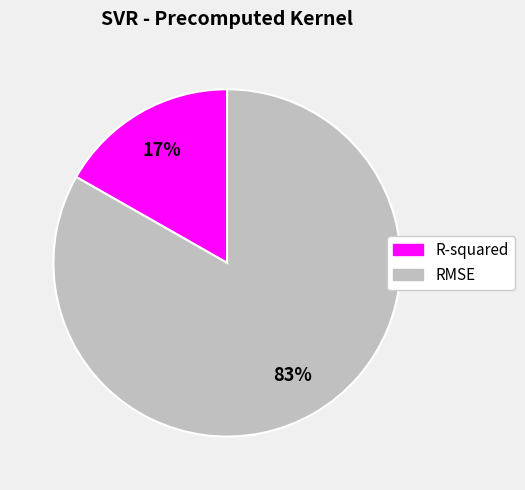

To the nearest percent, what is the average slice percentage?

50%